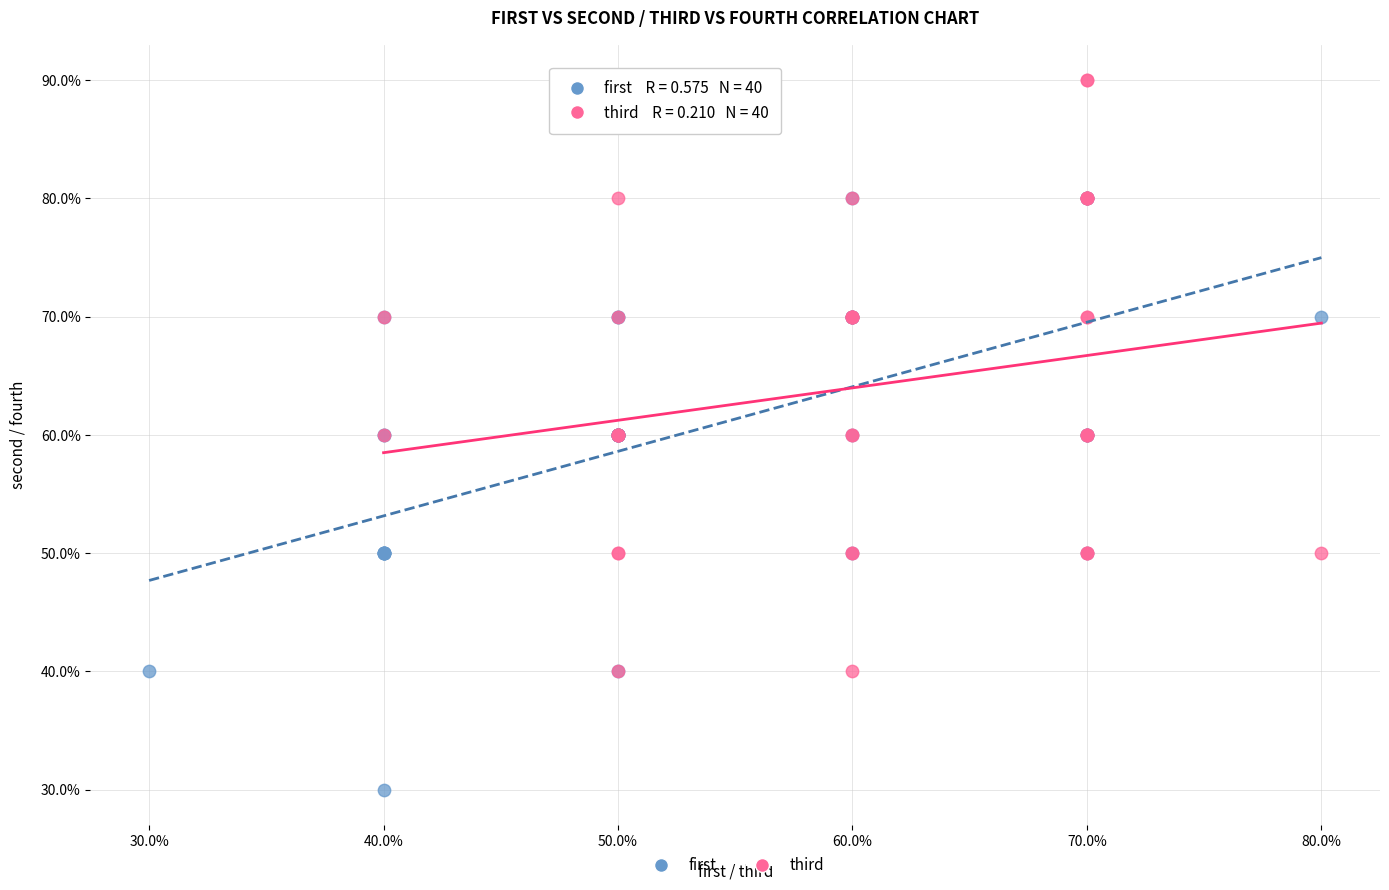

Which series reaches the minimum Y coordinate?

first